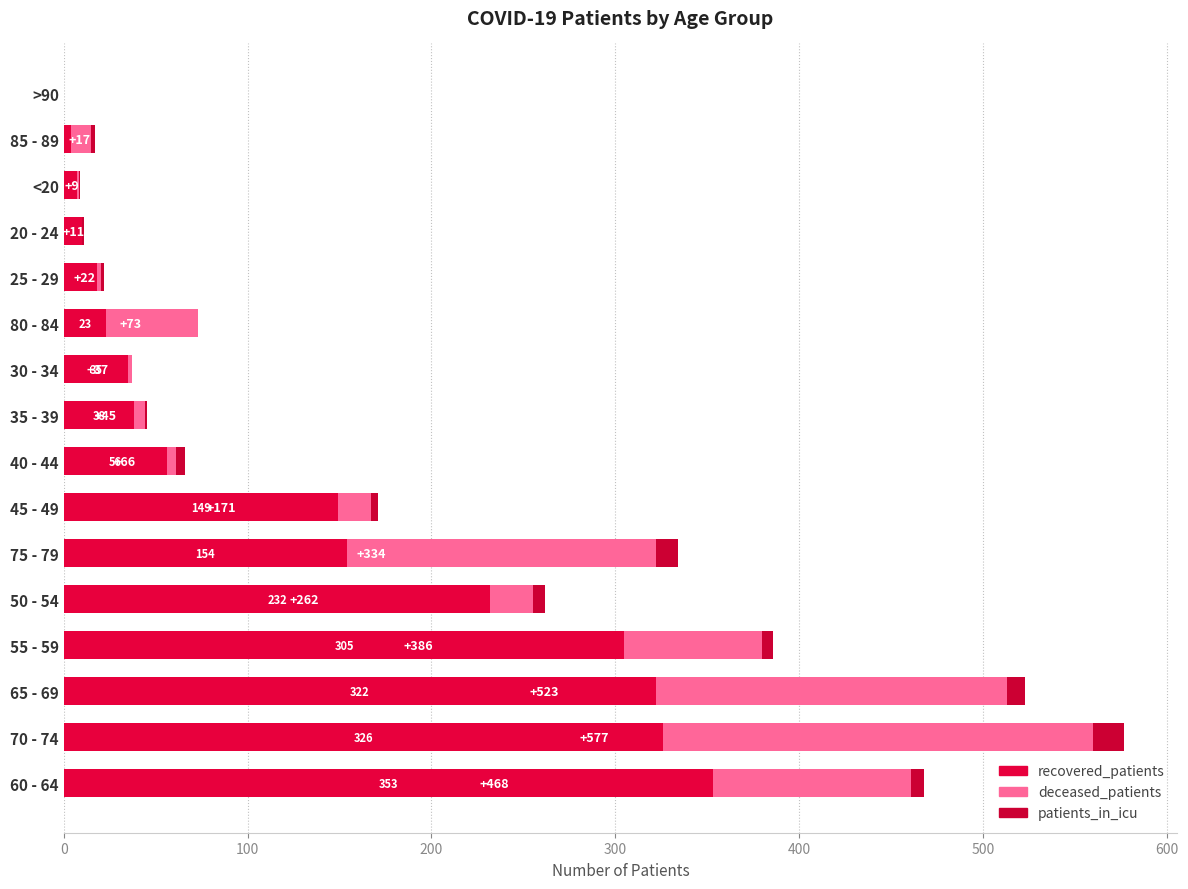

How many categories are shown in the chart?

16